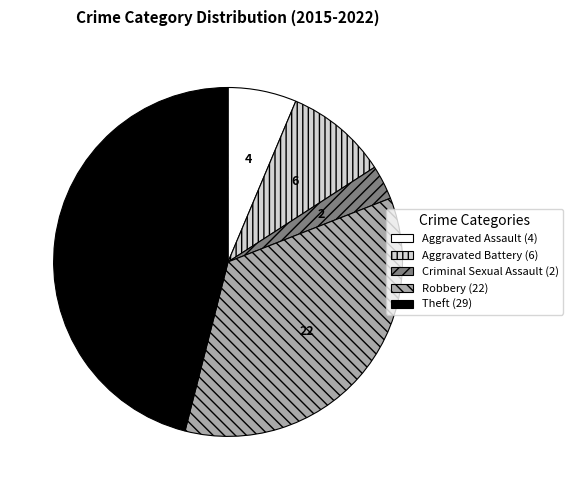

Does Criminal Sexual Assault account for over 50% of the chart?

No